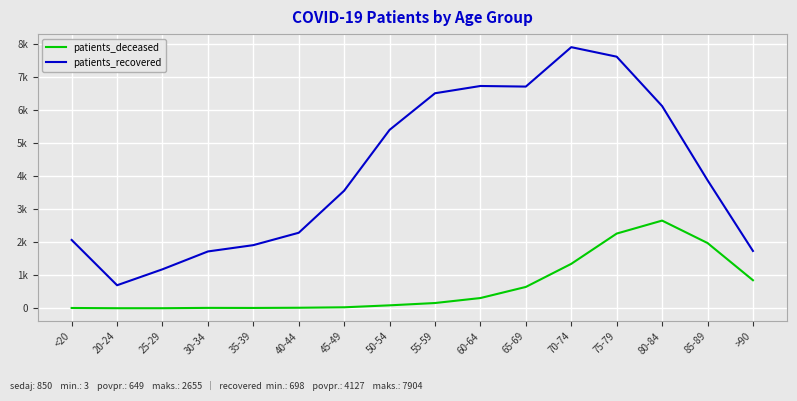

What is the label of the 3rd point from the left?

25-29